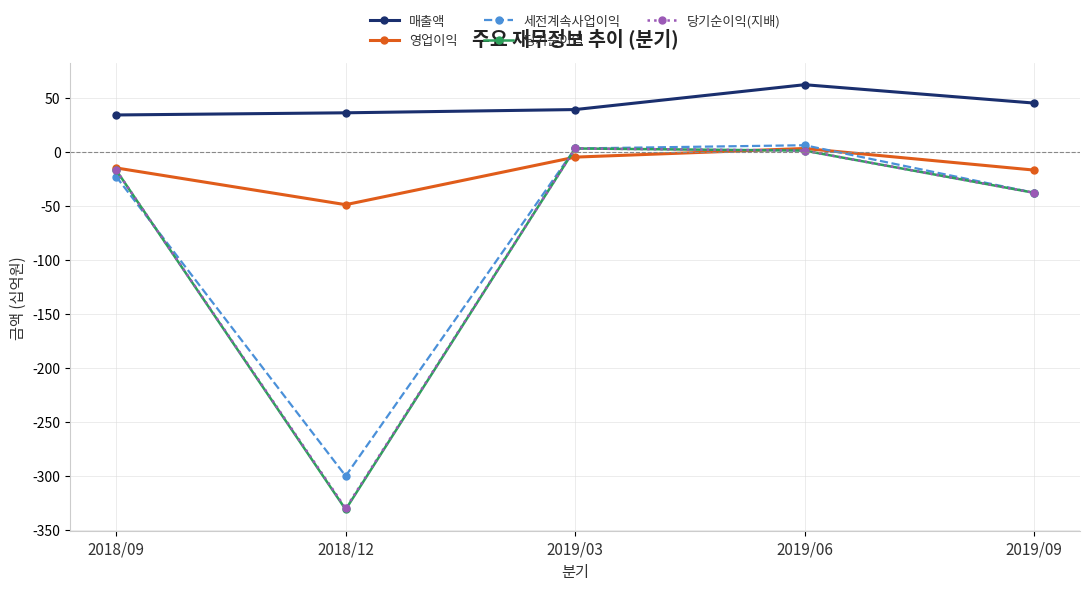

What is the value of the 당기순이익(지배) point at the 1st from the left?

-17